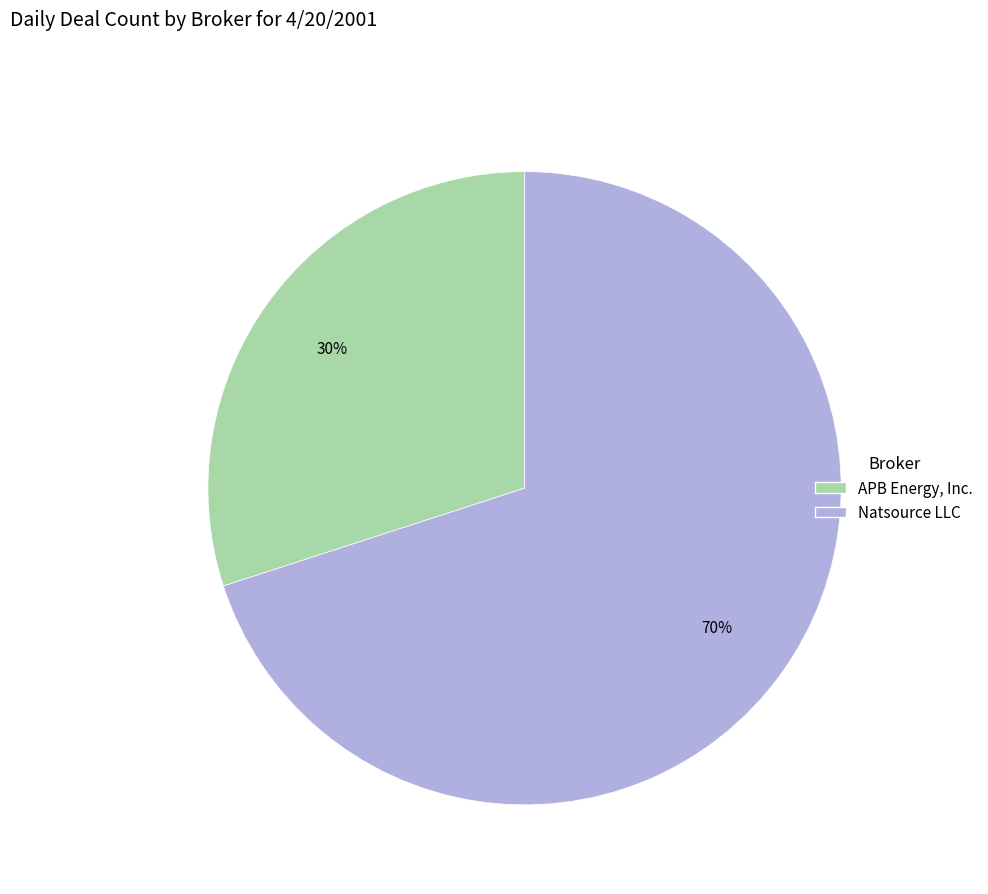

To the nearest percent, what is the average slice percentage?

50%